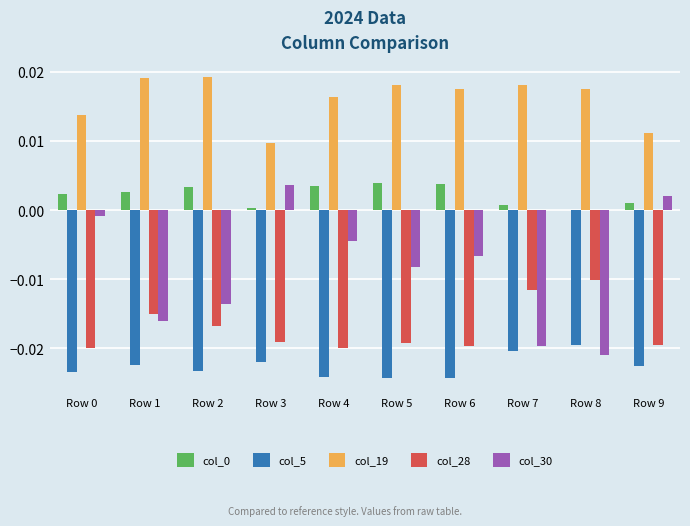

How many values in col_0 are above zero?

9